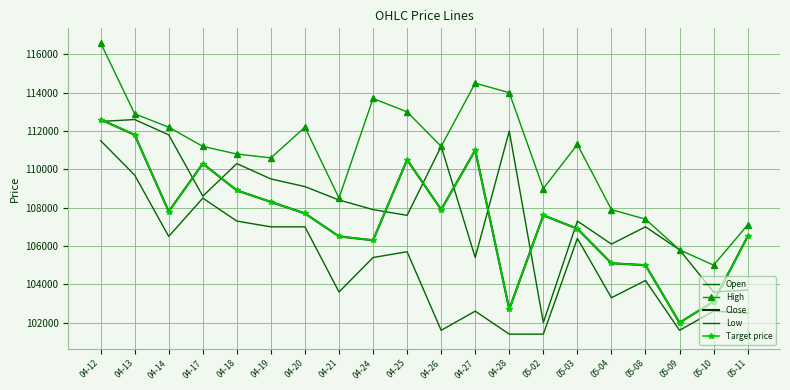

Which series has the largest range (max minus min)?

High